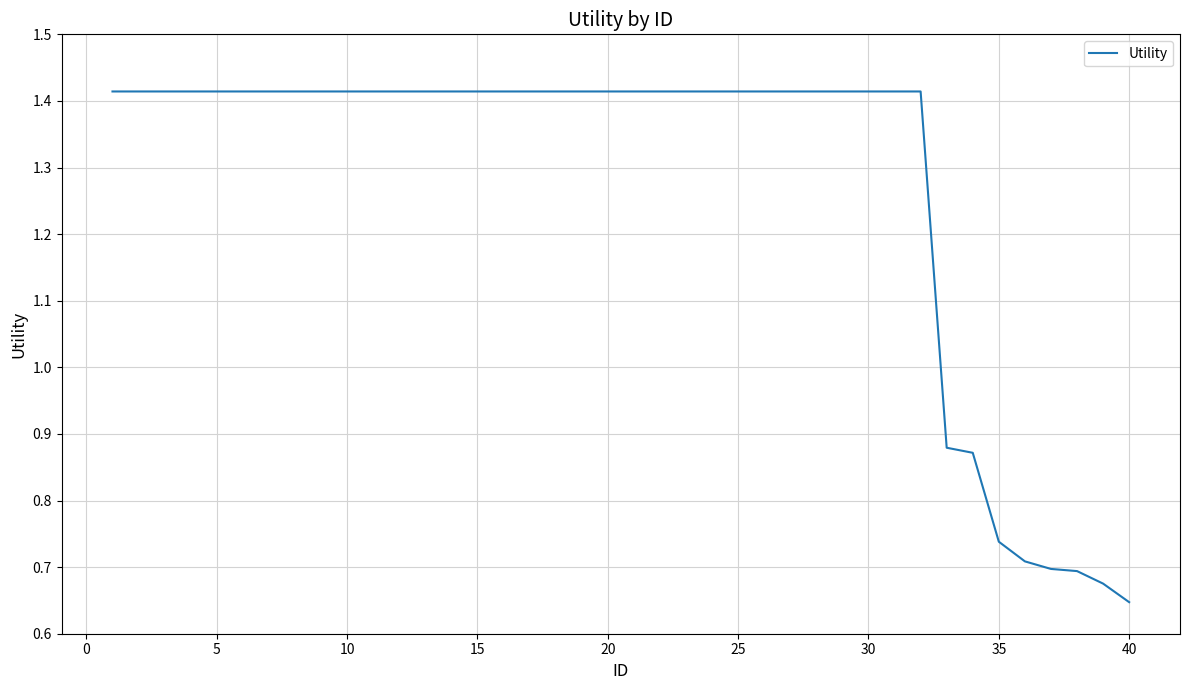

Is this an area chart (filled region under the line)?

No